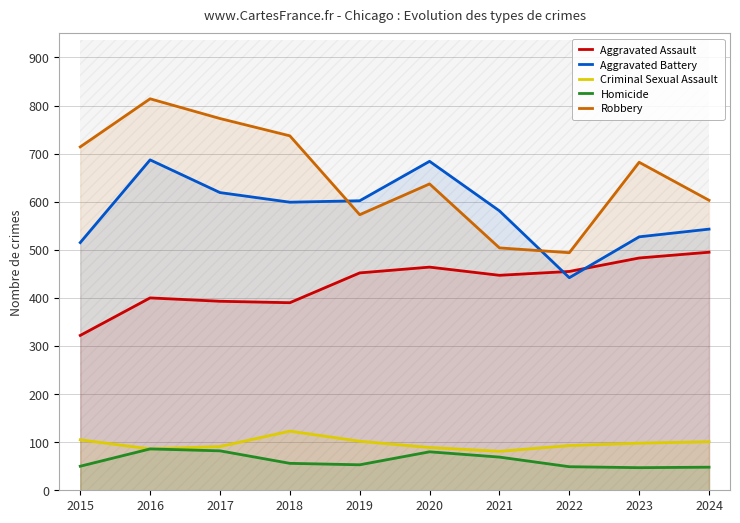

Does the chart display data point markers on the line(s)?

No